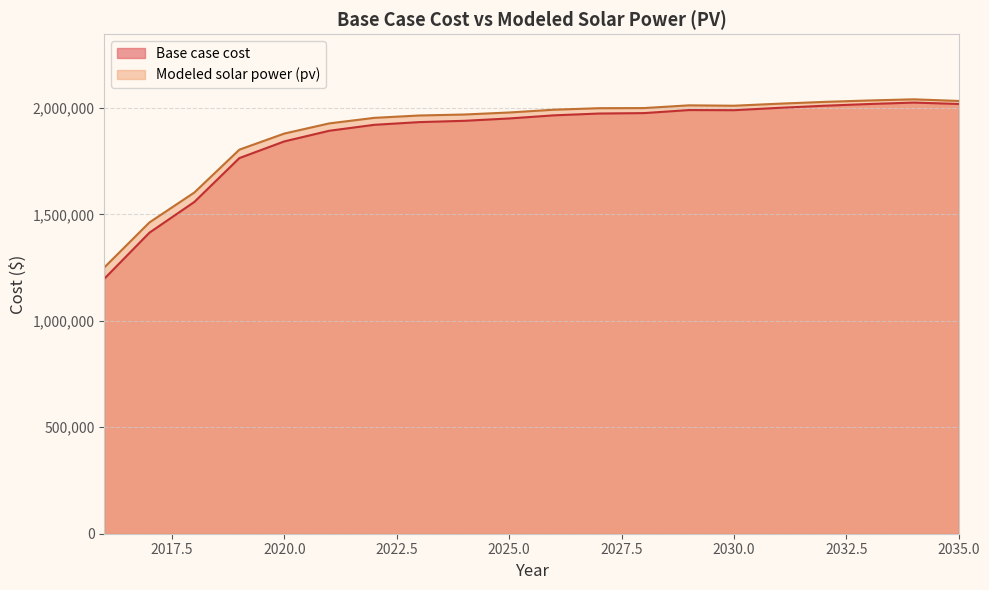

Reading left to right, transcribe all the data shown in this chart.

Base case cost: 2016=1198148.3	2017=1413608.3	2018=1558130.1	2019=1763929.4	2020=1842294.8	2021=1892310.9	2022=1920178.7	2023=1932908.5	2024=1938992.6	2025=1950041.7	2026=1964753.2	2027=1973219.5	2028=1975212.8	2029=1989508.5	2030=1988887.1	2031=1999857.1	2032=2009700.2	2033=2017822.0	2034=2024641.3	2035=2018100.8
Modeled solar power (pv): 2016=1251197.3	2017=1461759.4	2018=1602482.0	2019=1803555.0	2020=1879183.2	2021=1926927.9	2022=1952898.0	2023=1964014.3	2024=1968602.4	2025=1978111.3	2026=1991239.6	2027=1998237.0	2028=1998873.3	2029=2011690.4	2030=2009853.4	2031=2019410.3	2032=2027797.8	2033=2034497.3	2034=2039926.7	2035=2032248.0